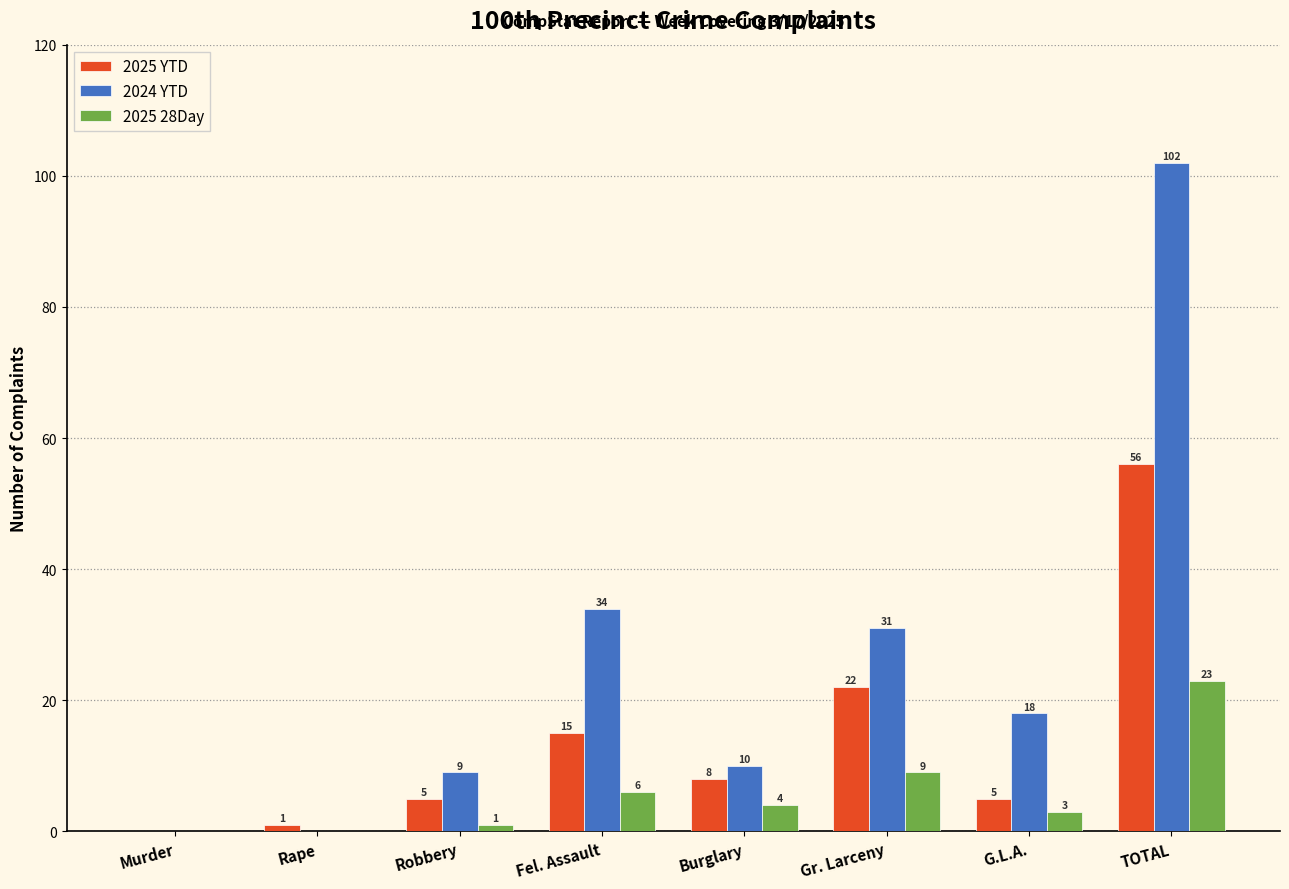

What is the approximate value of 2025 28Day at Burglary?

4